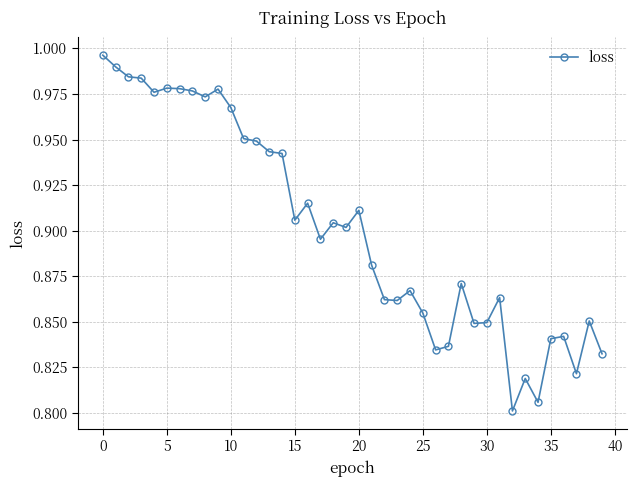

What is the sum of all values?

36.0